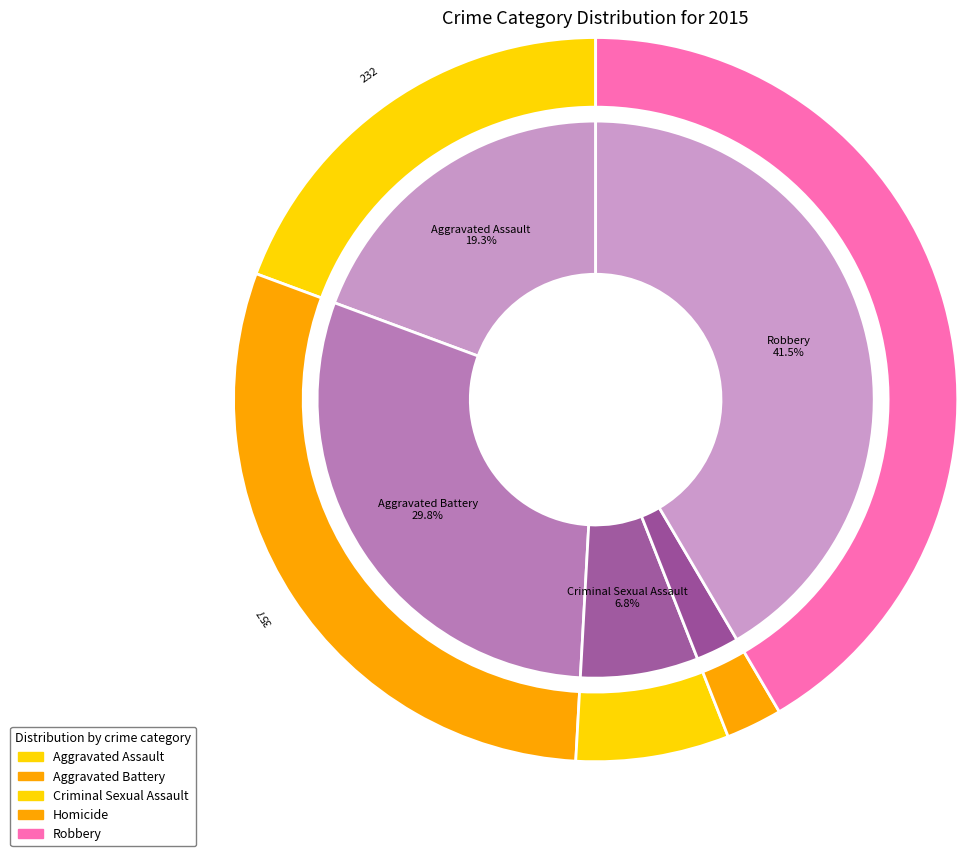

To the nearest percent, what is the difference between the largest and smallest slice percentages?

39%